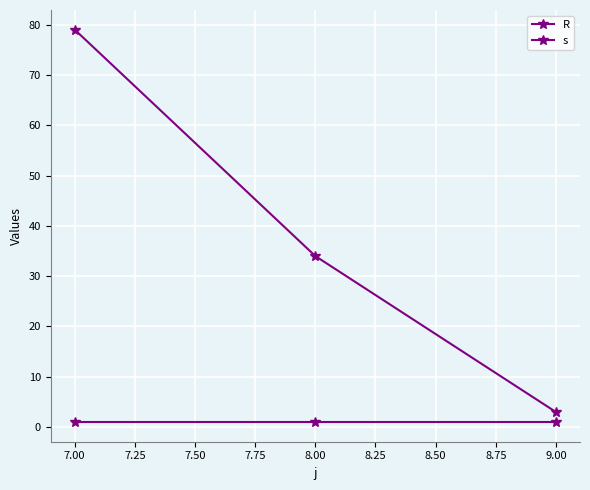

What is the highest value of the R series?

79